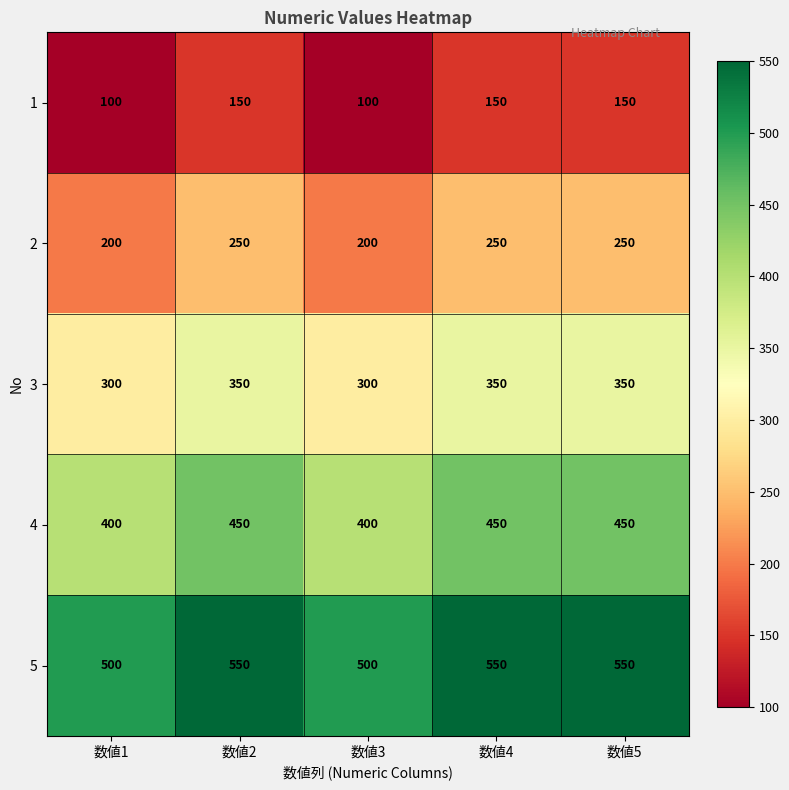

The value of 5 at 数値4 is 213. True or false?

False